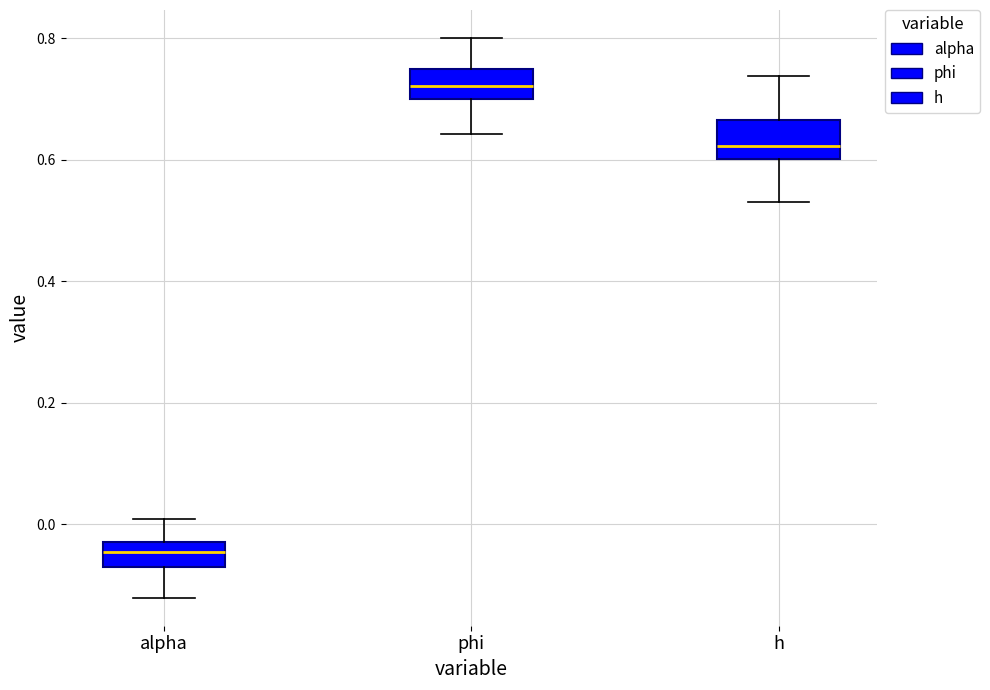

Reading left to right, transcribe this box plot: for each box, give where its median line is, the range the box spans, and where its two whiskers end, as read against the y-axis. The values are not printed on the chart, so give them approximately, as read against the axis.

alpha: median -0.04, box -0.08 to -0.02, whiskers -0.12 to 0.00
phi: median 0.72, box 0.70 to 0.74, whiskers 0.64 to 0.80
h: median 0.62, box 0.60 to 0.66, whiskers 0.54 to 0.74